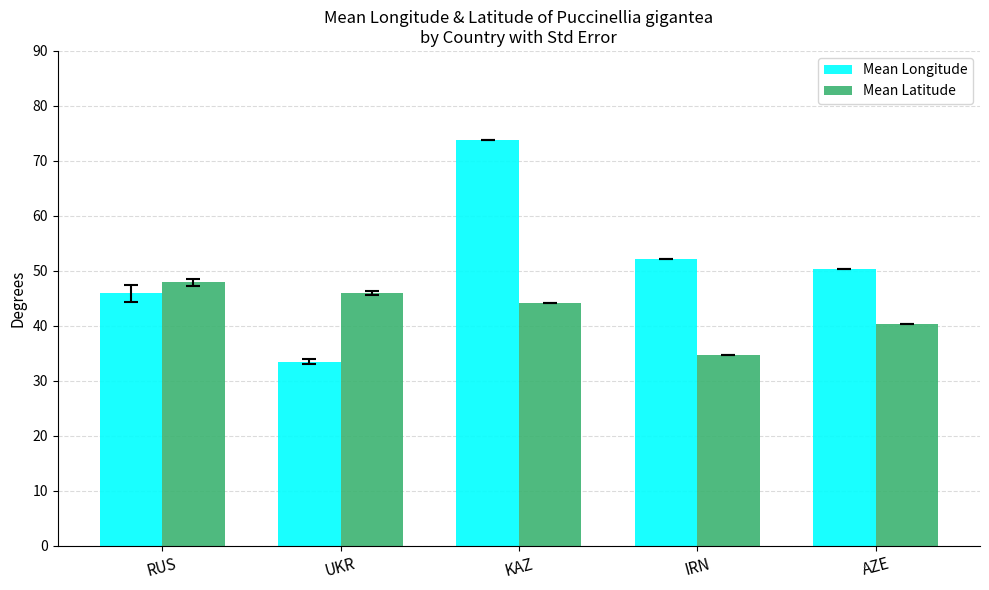

What is the maximum value for Mean Longitude?

73.9